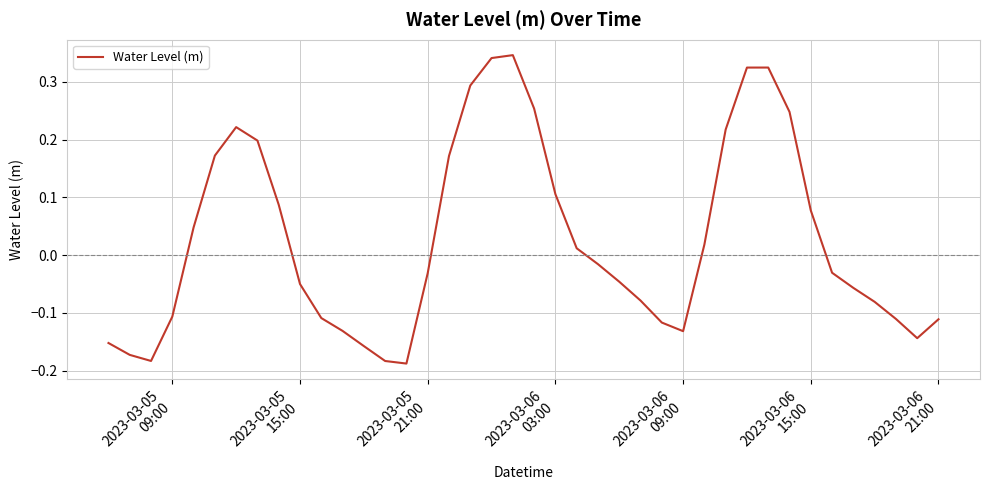

How many values are below 0?

22